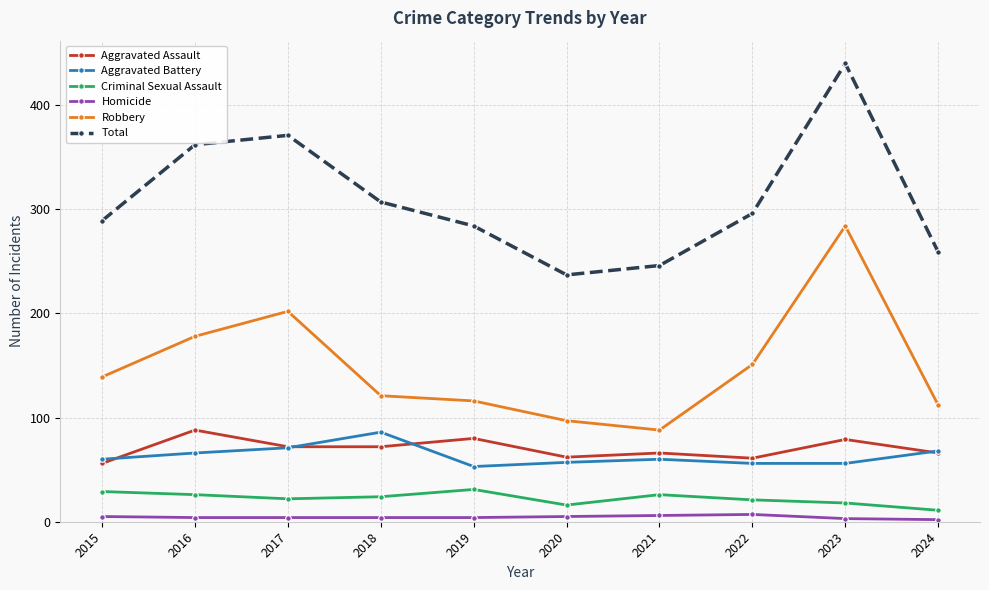

What is the value of the Homicide point at the 1st from the left?

5